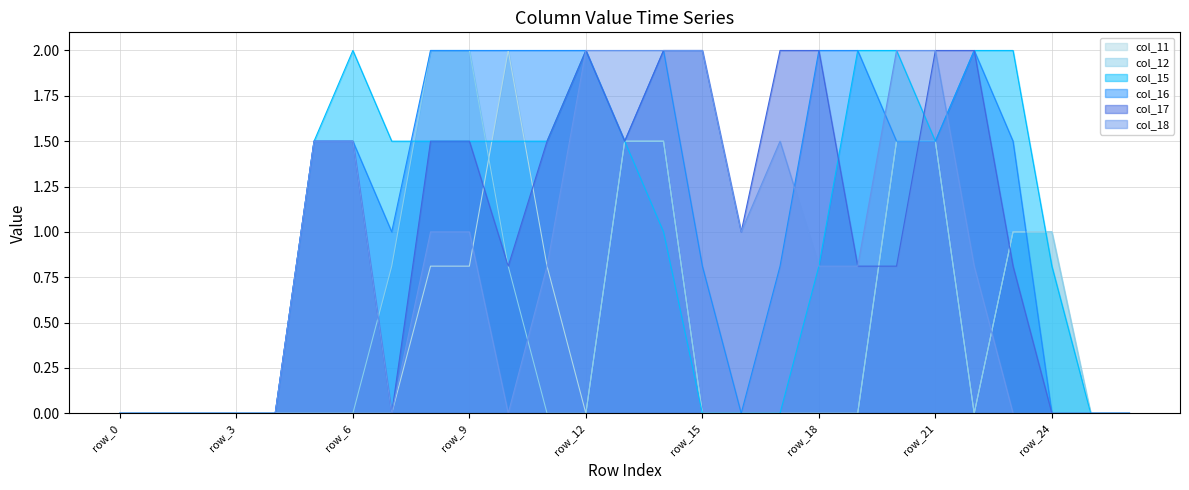

What is the highest value of the col_11 series?

2.0